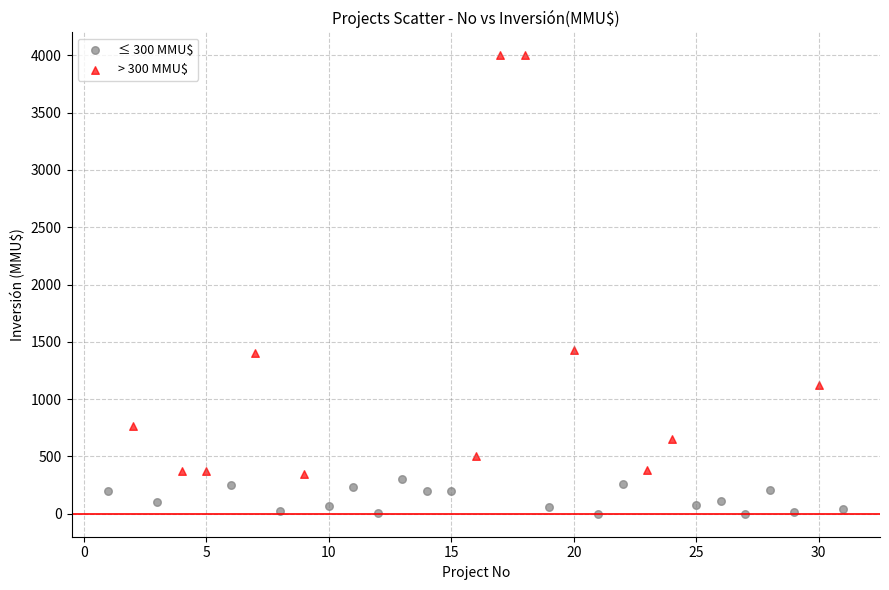

Which series contains the highest Y value?

> 300 MMU$